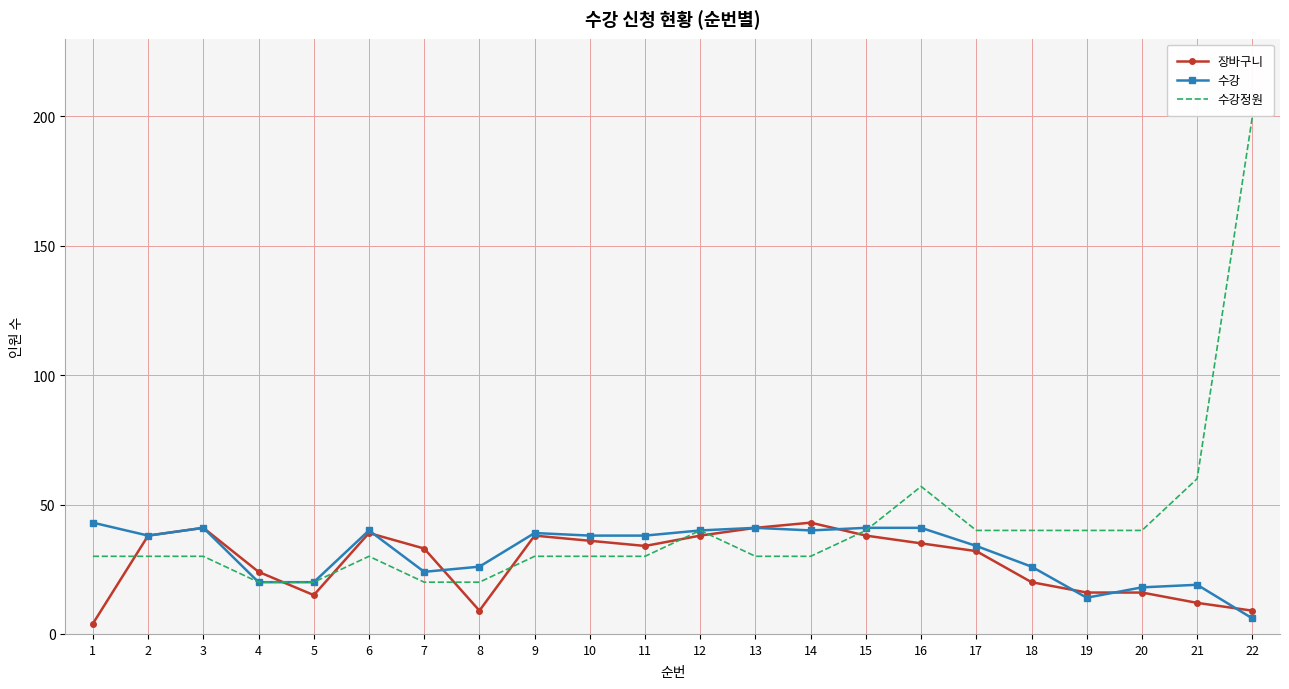

How many interior local peaks does the 수강 series have?

5